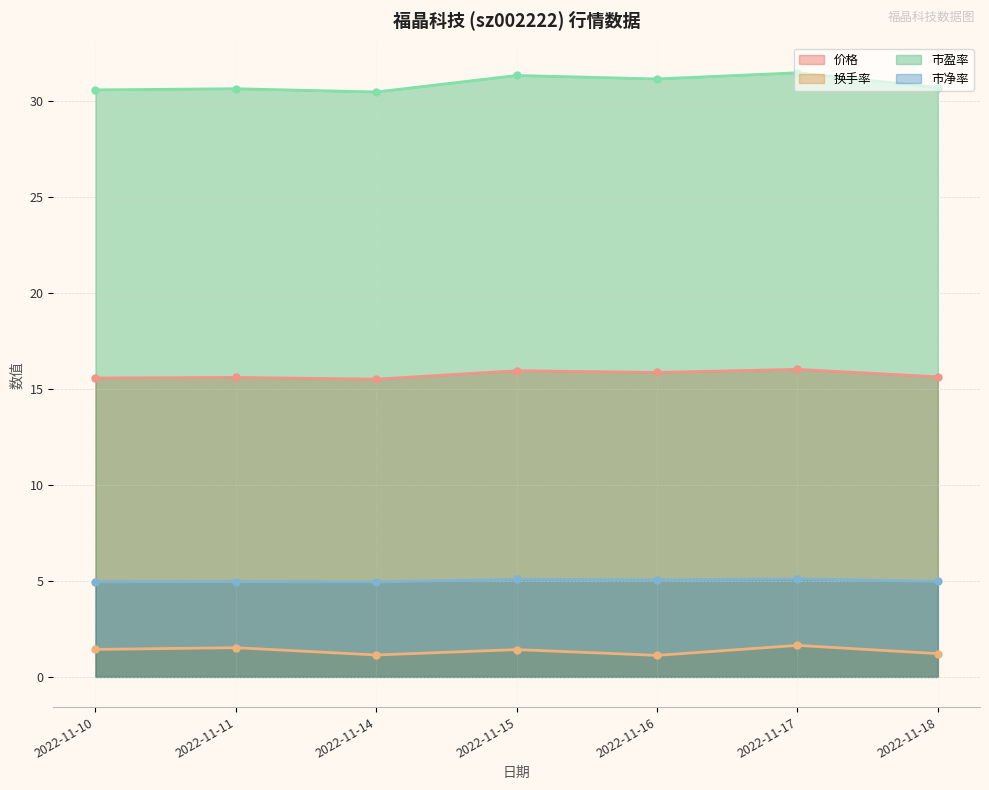

Which series changed the most between 2022-11-14 and 2022-11-17?

市盈率